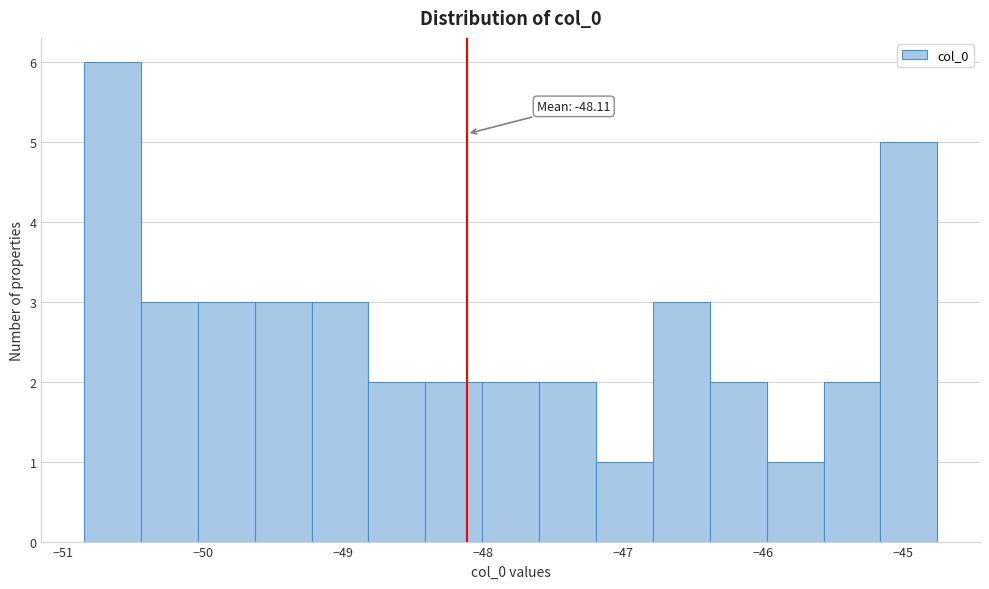

Which range on the x-axis has the tallest bar?

-50.8 to -50.4